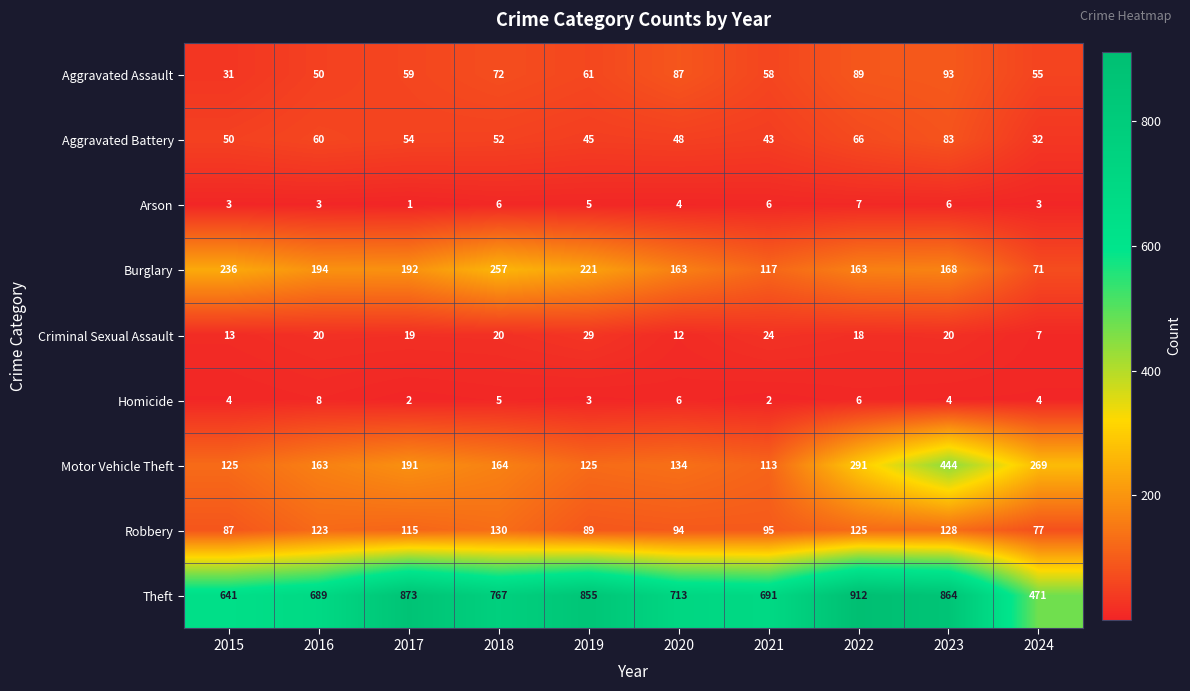

The value of Arson at 2023 is 6. True or false?

True